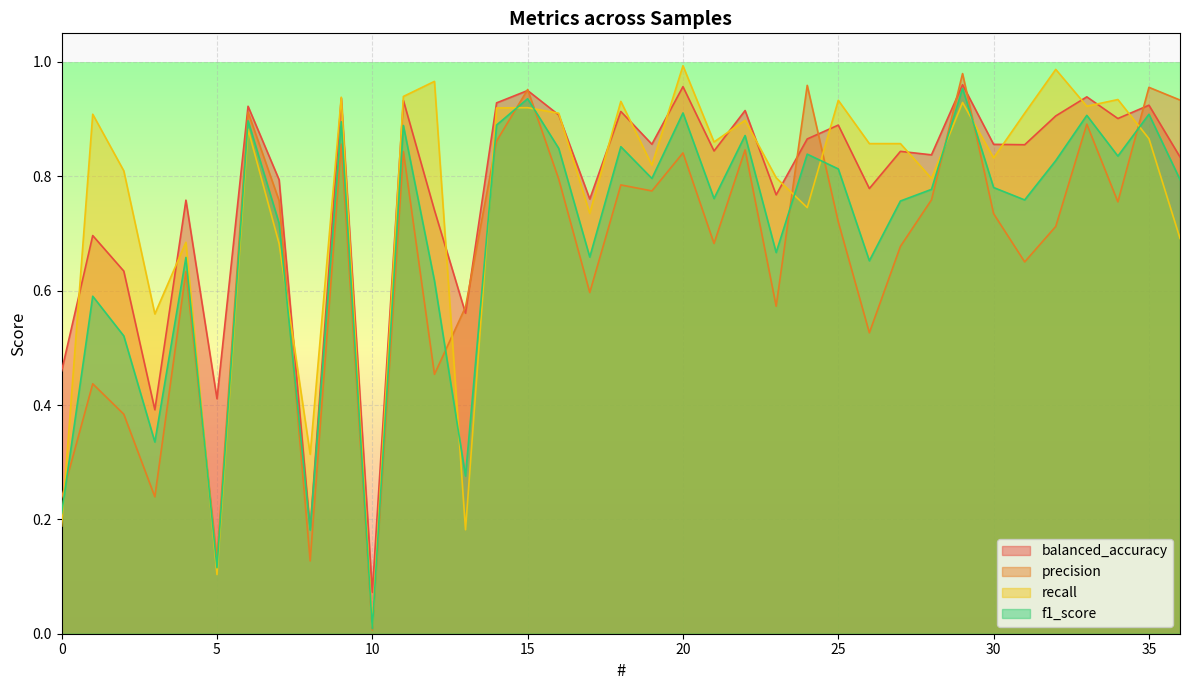

Which series changed the most between 2 and 12?

recall